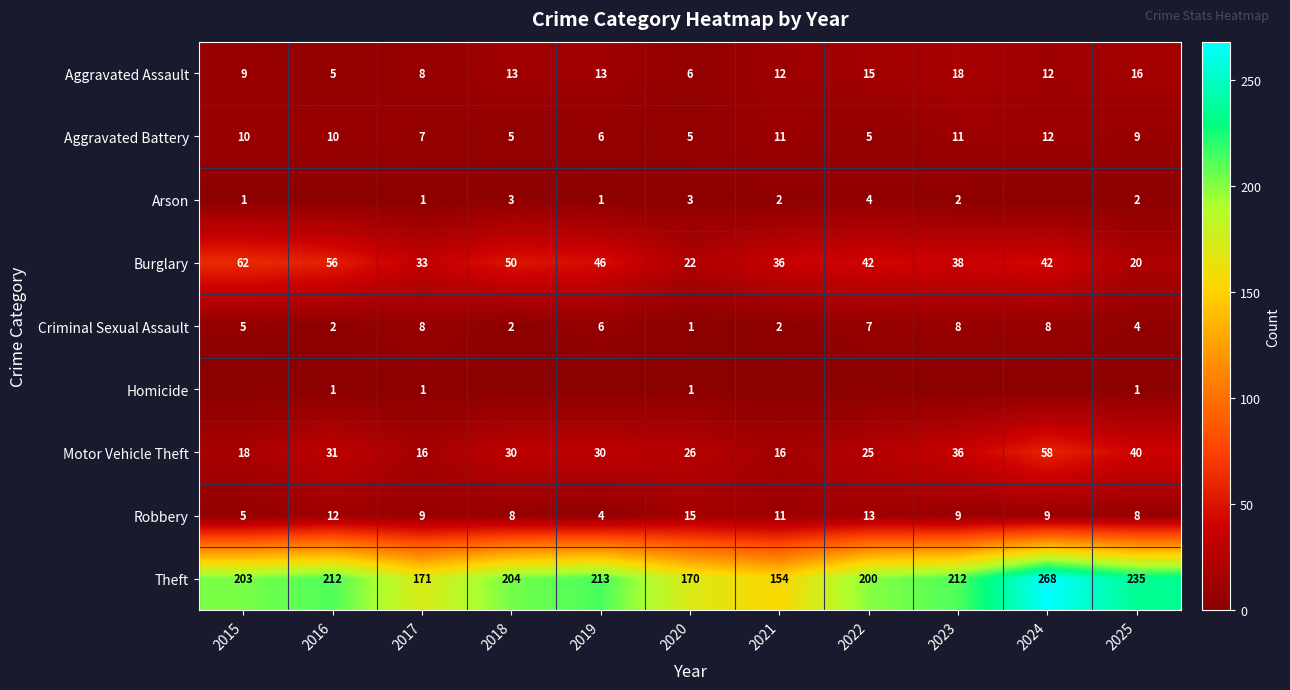

What is the difference between the second highest and minimum values in the Criminal Sexual Assault series?

7